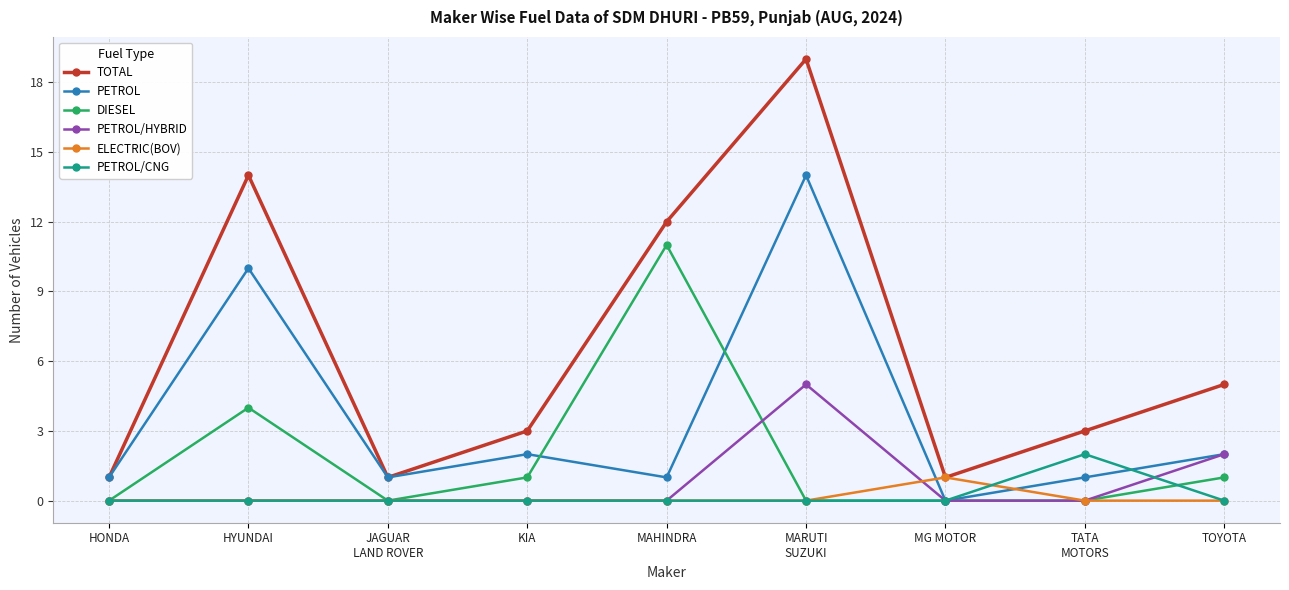

True or false: PETROL/CNG and TOTAL intersect in this chart.

False